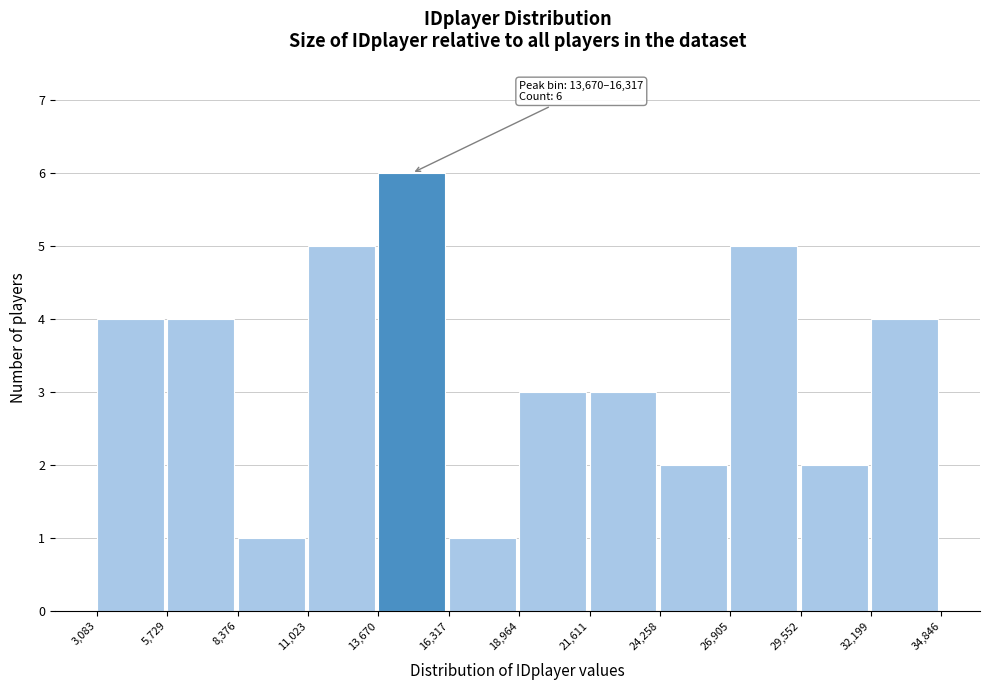

Over which range of the x-axis is the bar tallest?

13,670 to 16,317